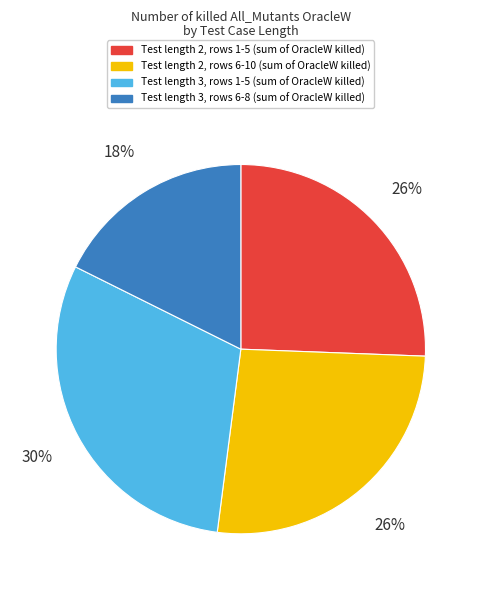

To the nearest percent, what is the average slice percentage?

25%